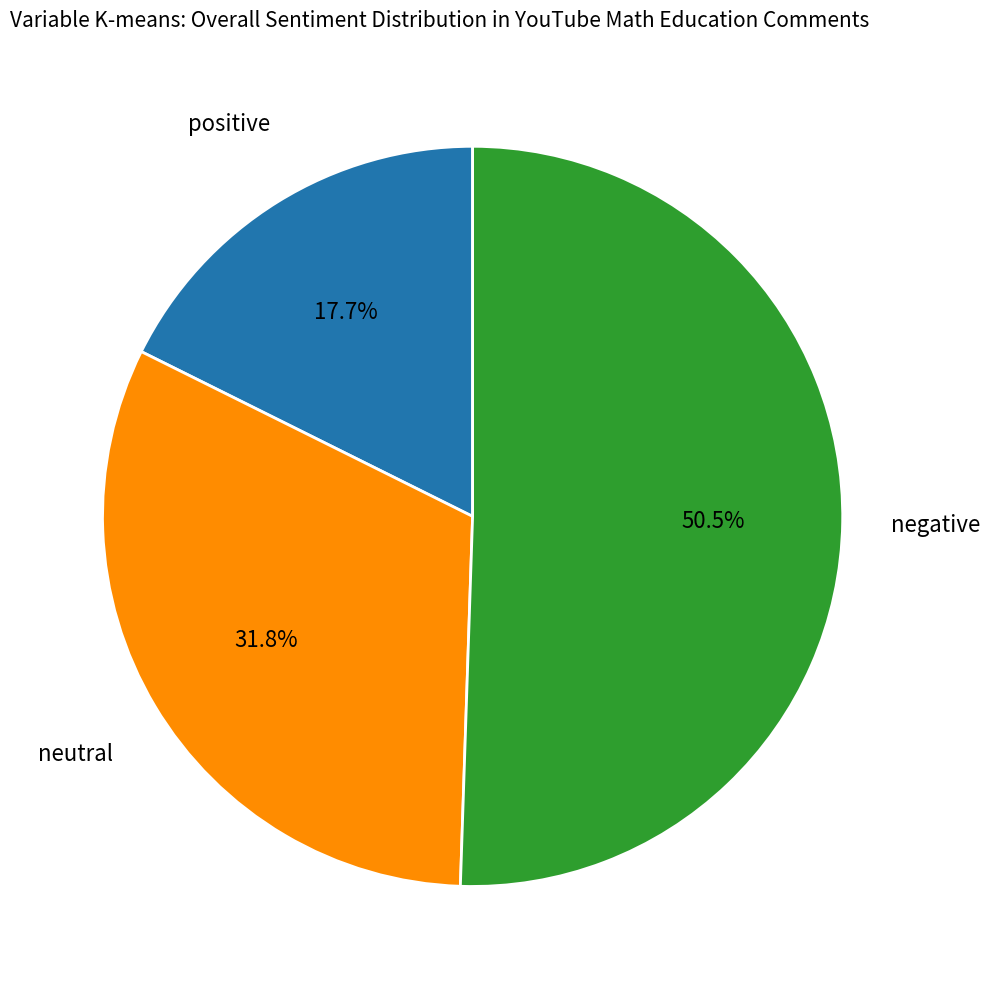

Is there a majority slice in this chart?

Yes